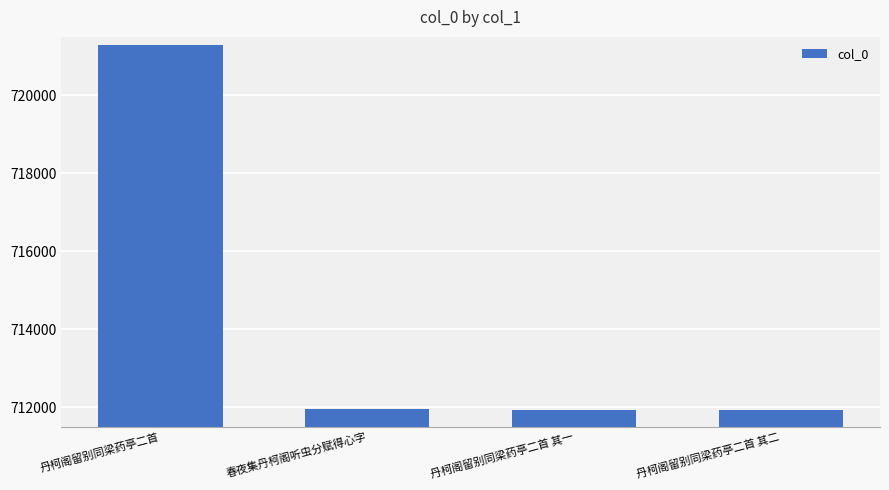

What is the change in value from 丹柯阁留别同梁药亭二首 to 丹柯阁留别同梁药亭二首 其二?

-9370